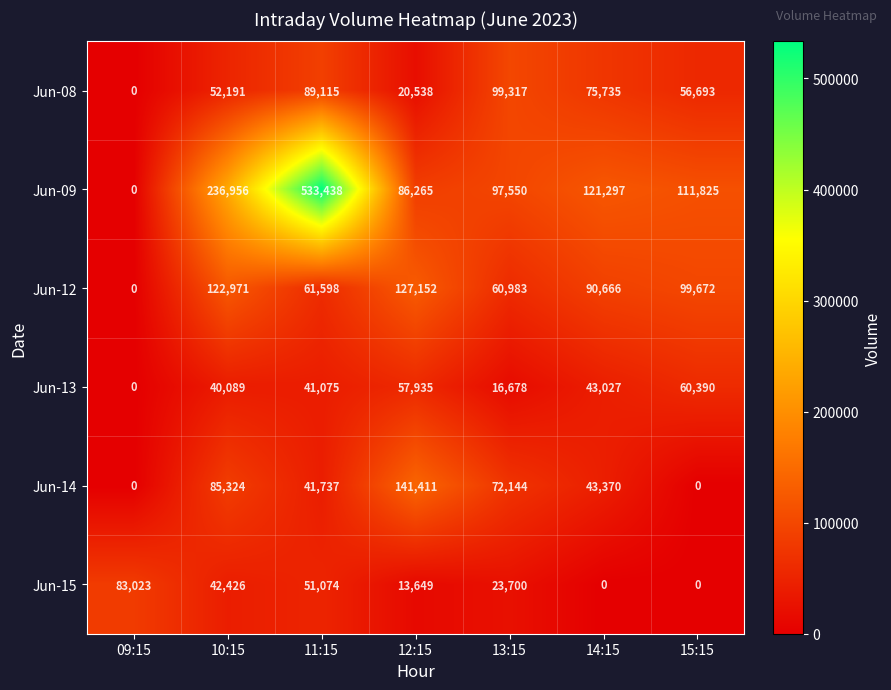

At which label is Jun-09 closest to 266719?

10:15